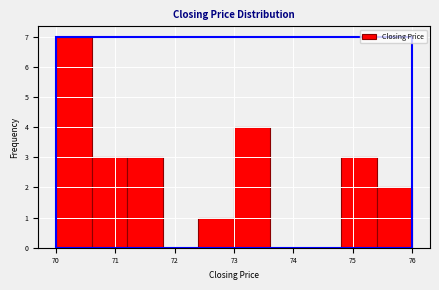

Which range on the x-axis has the tallest bar?

70.0 to 70.6